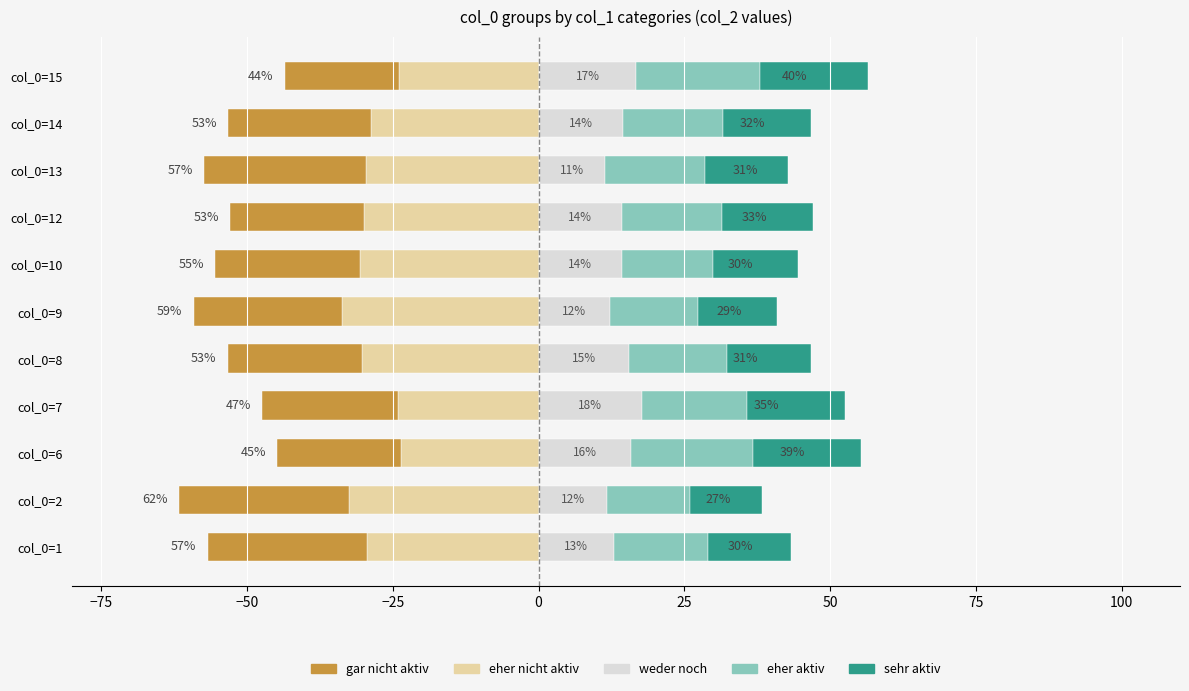

How many bars are there in each group?

5